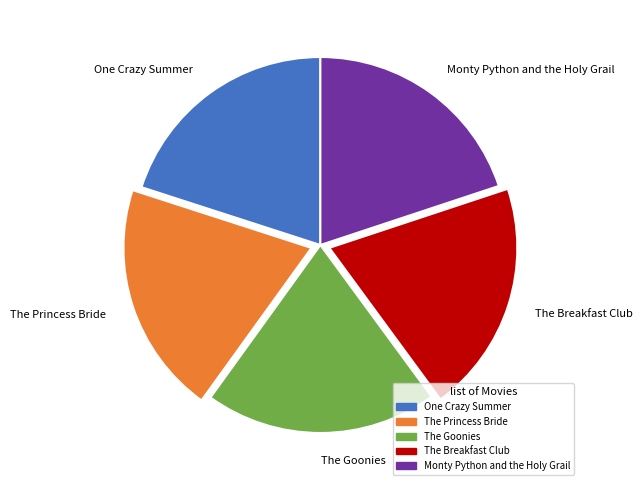

Combined, do The Goonies and The Breakfast Club account for over 50%?

No